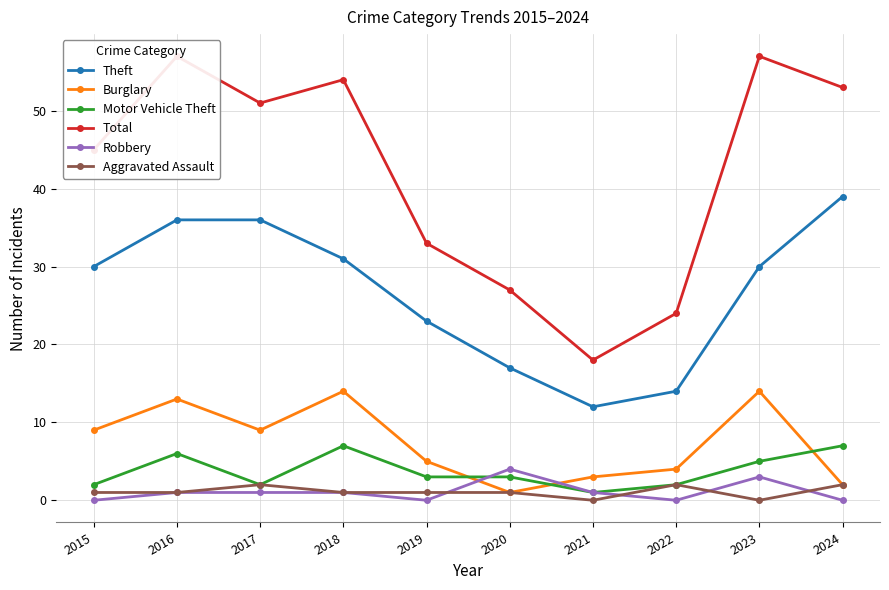

How many values in the Robbery series exceed 1?

2